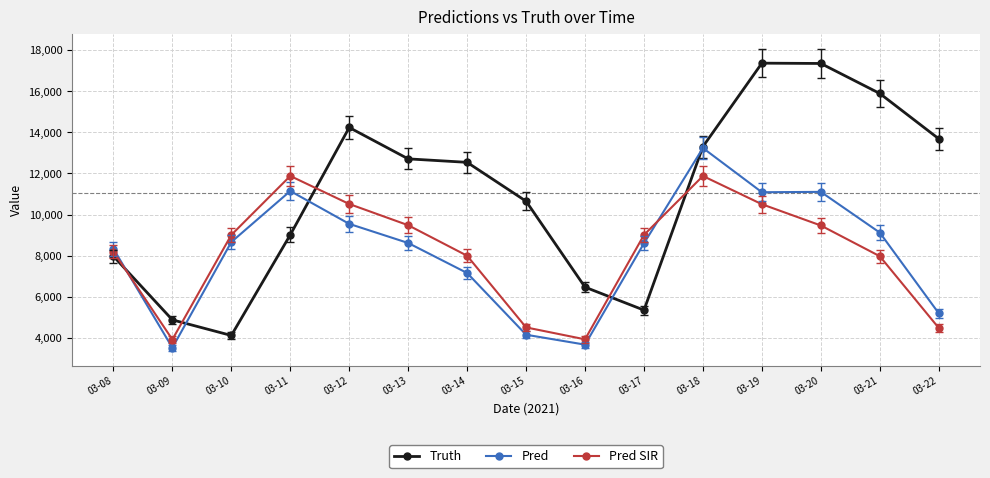

Does the chart display data point markers on the line(s)?

Yes